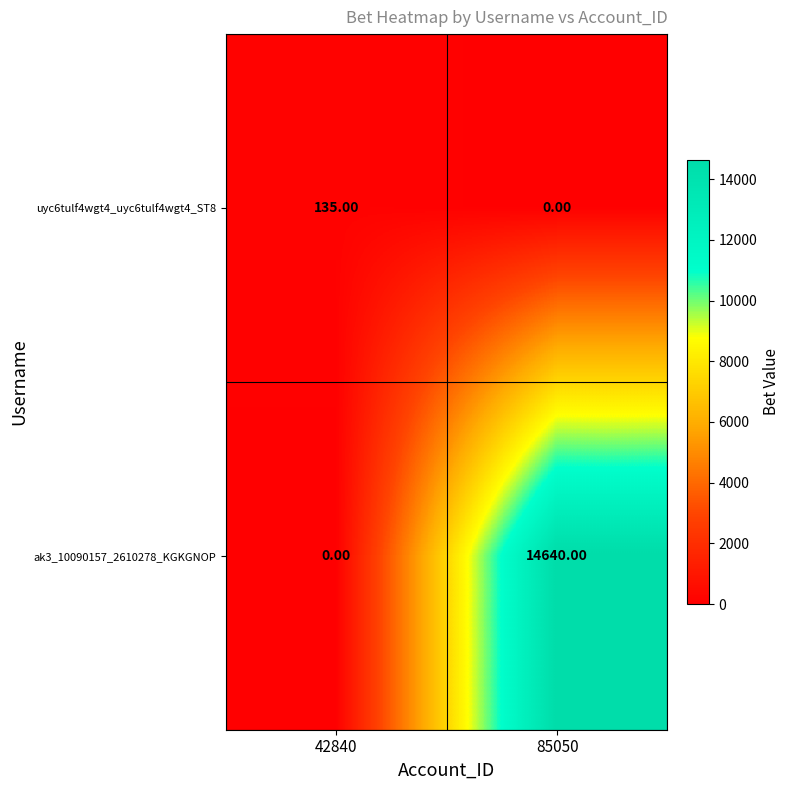

At which category is the sum across all series the highest?

85050